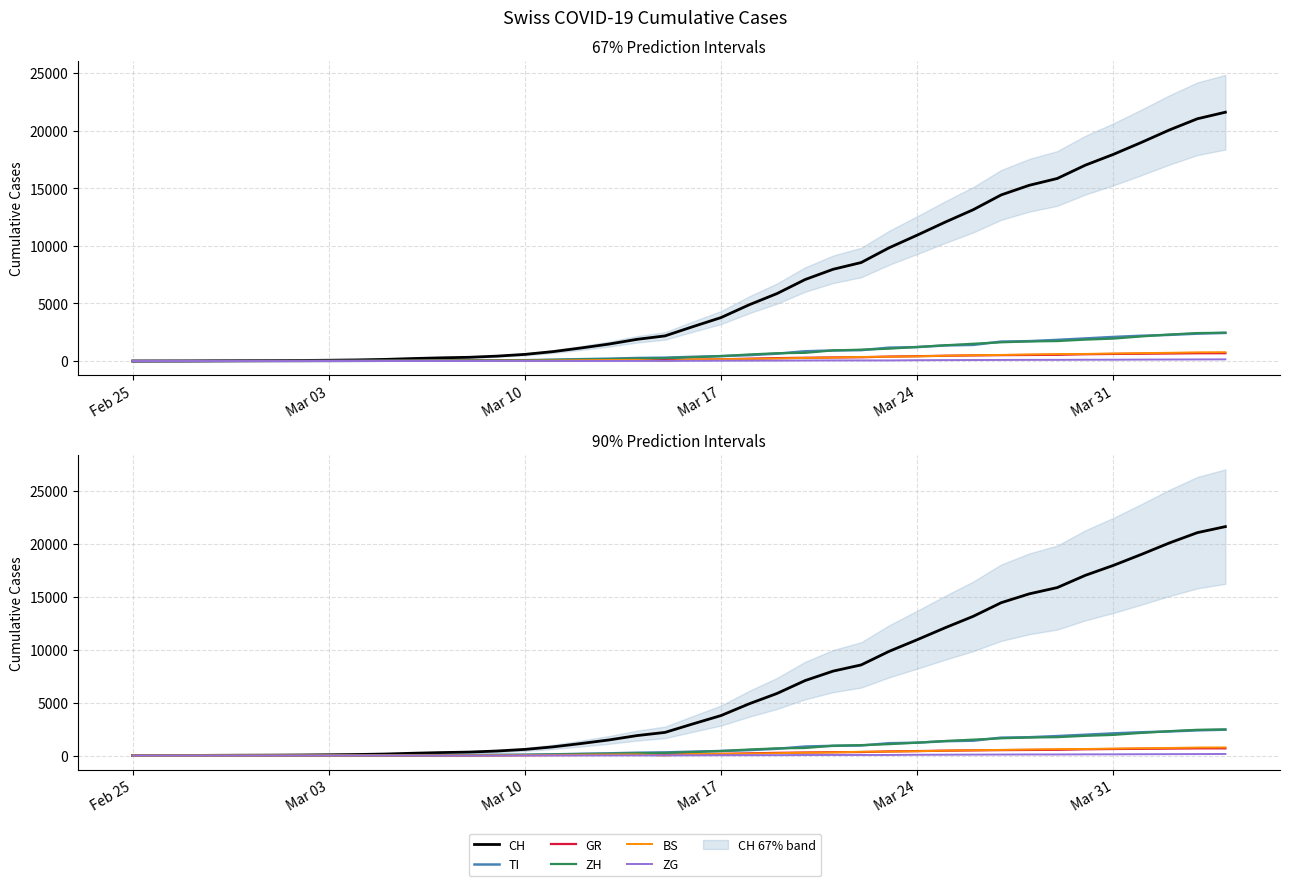

What are all the series names shown in the legend?

CH, TI, GR, ZH, BS, ZG